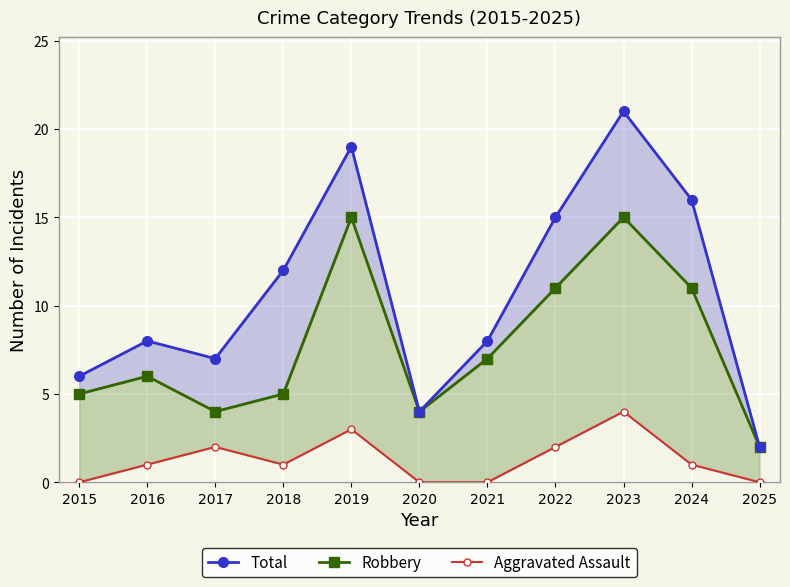

What are all the series names shown in the legend?

Total, Robbery, Aggravated Assault